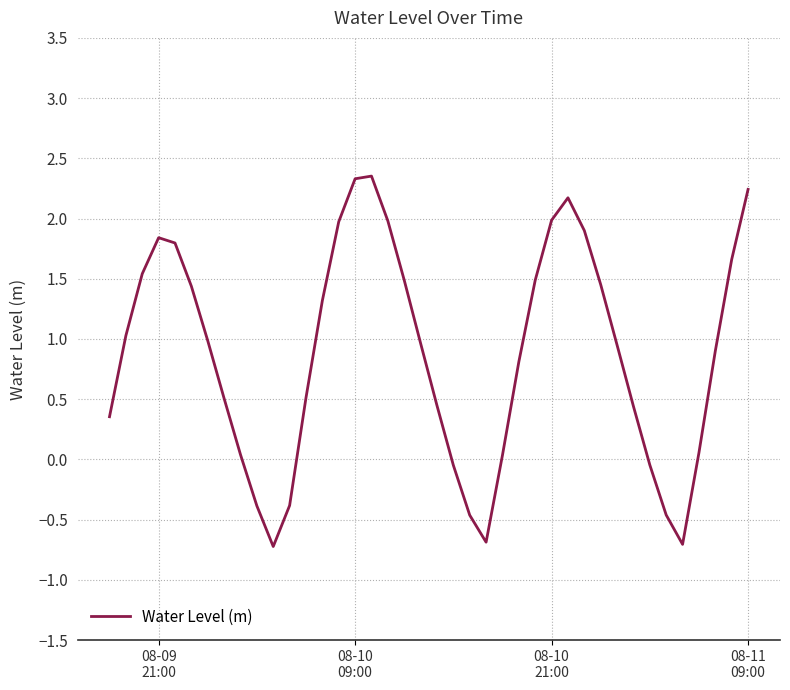

How many lines are shown in the chart?

1